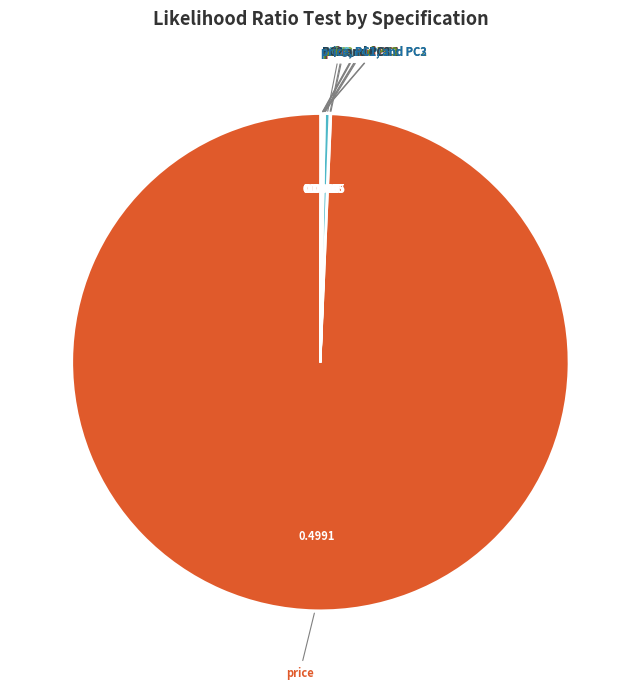

Does PC3 represent more than half of the total?

No